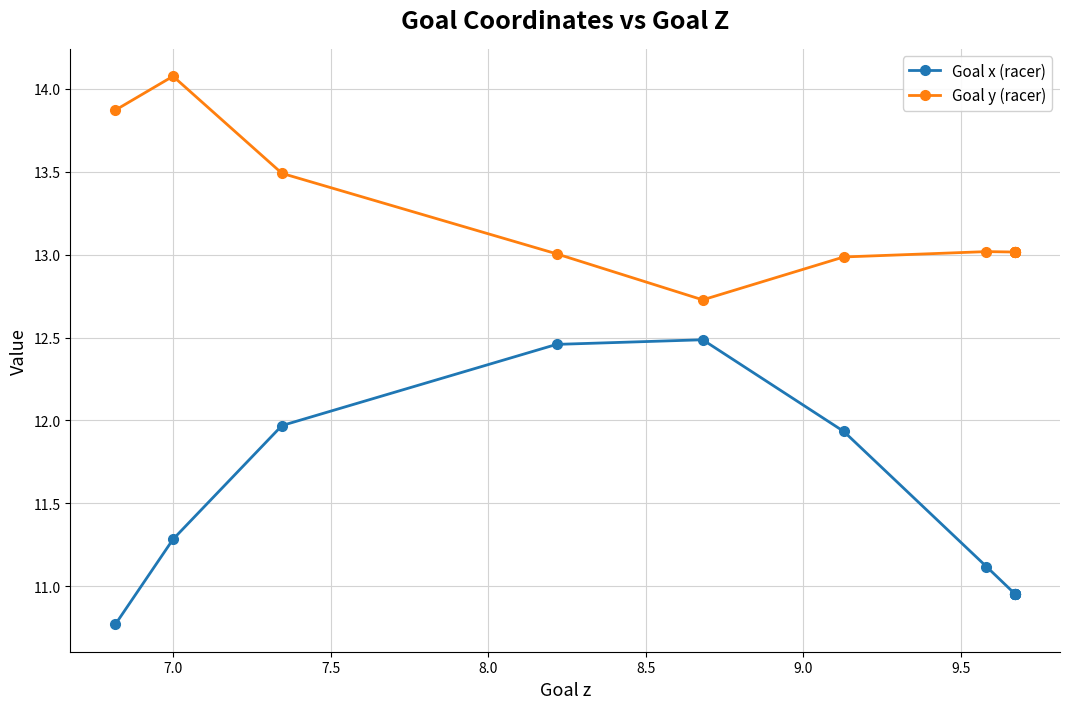

Rank the series by their maximum value, from highest to lowest.

Goal y (racer), Goal x (racer)